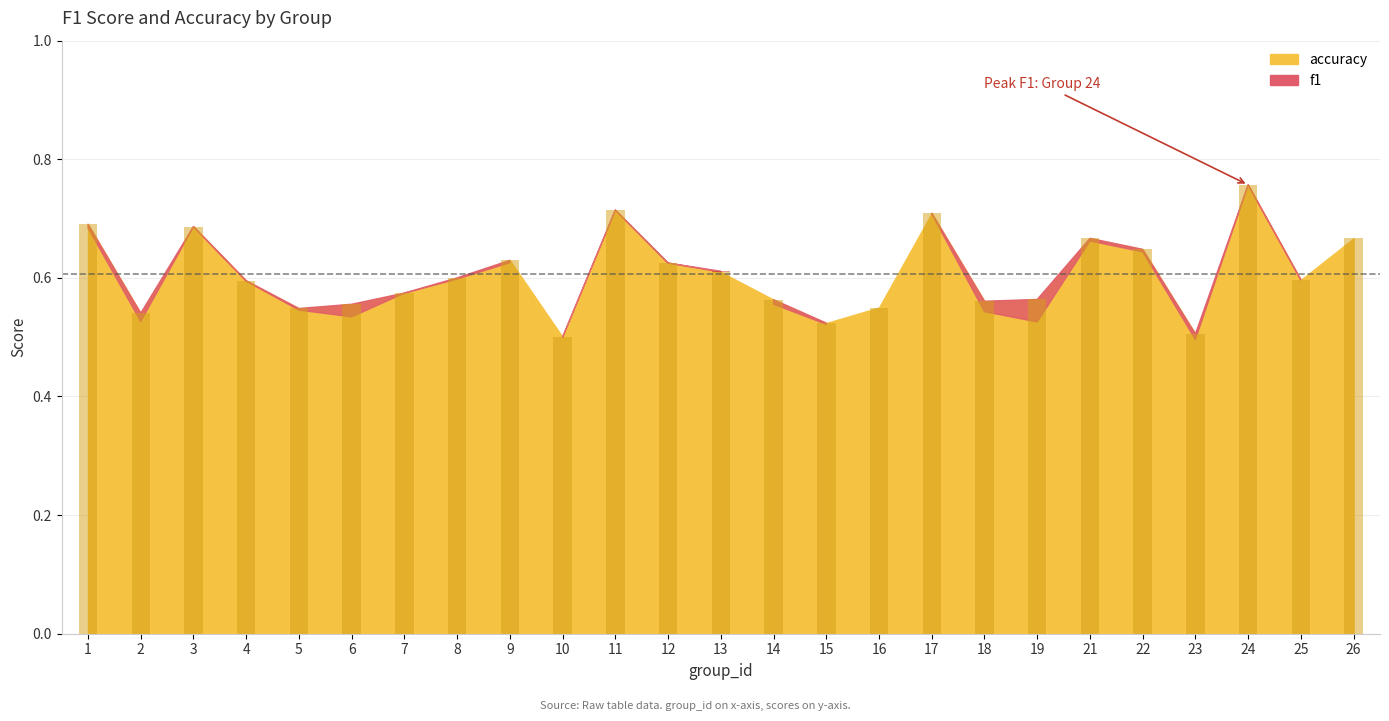

Reading left to right, extract all data points from this chart.

0.7	0.5	0.7	0.6	0.5	0.6	0.6	0.6	0.6	0.5	0.7	0.6	0.6	0.6	0.5	0.6	0.7	0.6	0.6	0.7	0.6	0.5	0.8	0.6	0.7